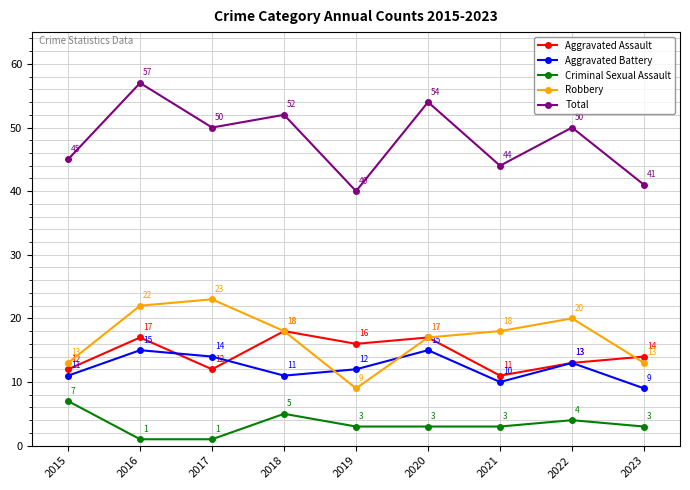

At which label does Robbery first exceed 18?

2016